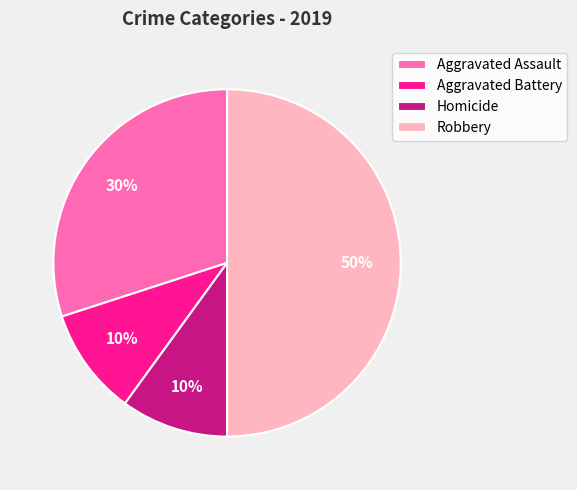

What is the largest slice in the pie chart?

Robbery